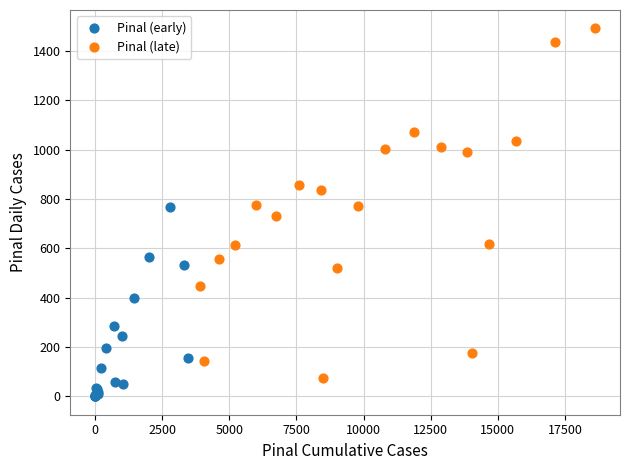

Which series contains the highest Y value?

Pinal (late)